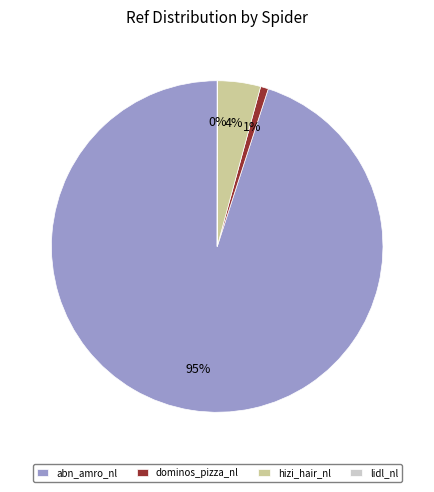

Which category has the biggest portion of the pie?

abn_amro_nl